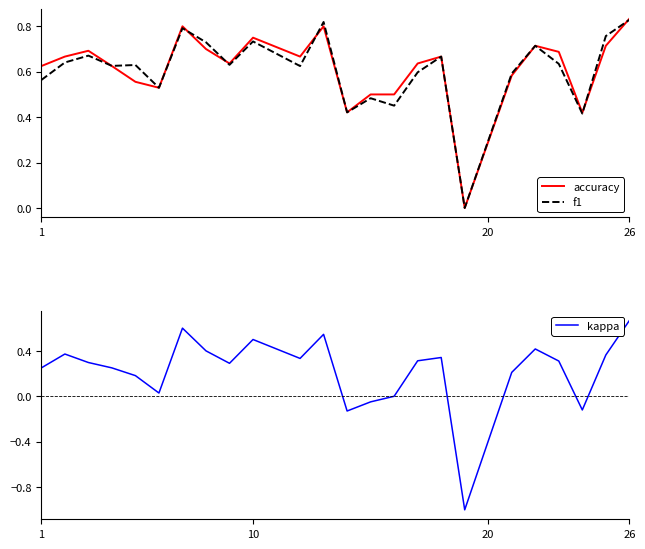

Which series has the largest total across all categories?

accuracy